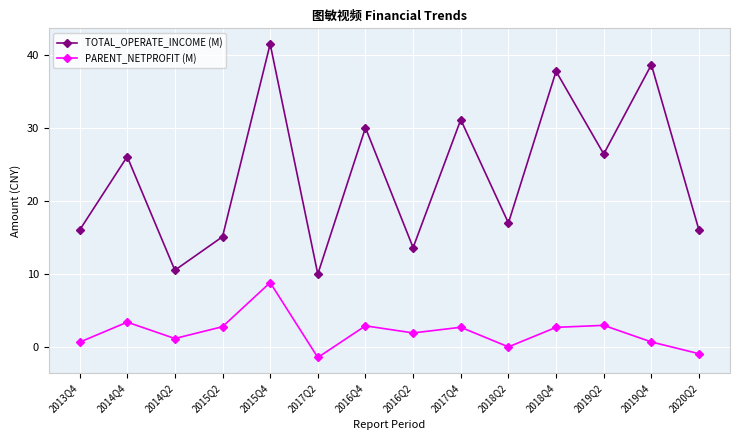

At which label does PARENT_NETPROFIT (M) reach its peak?

2015Q4